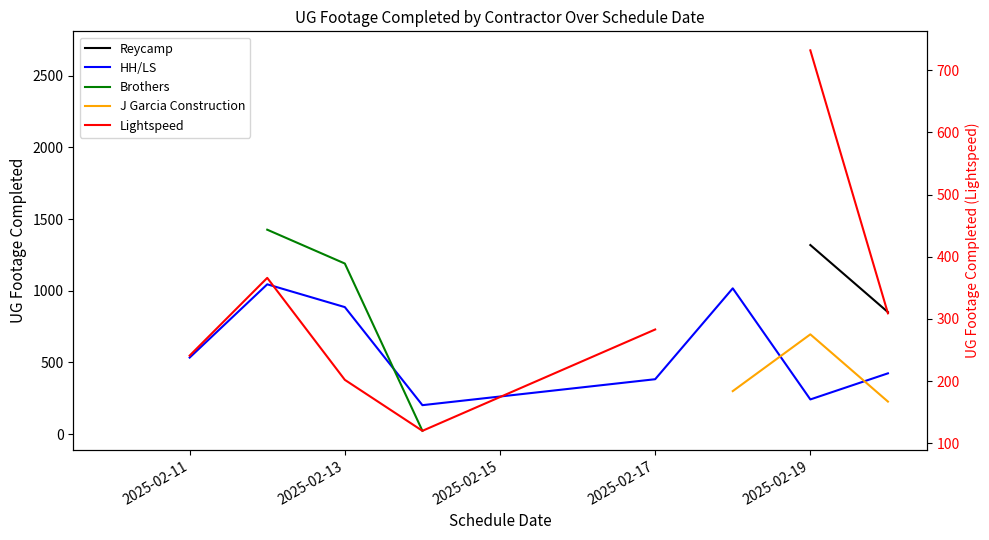

Which has a higher value, 2025-02-19 or 2025-02-17?

2025-02-17